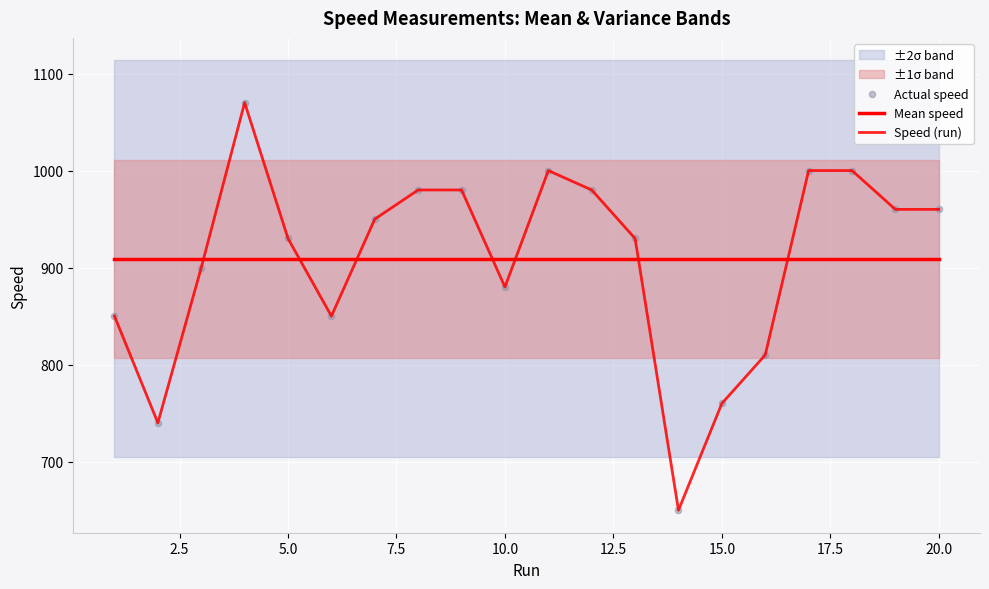

At how many categories does at least one series exceed 708?

20